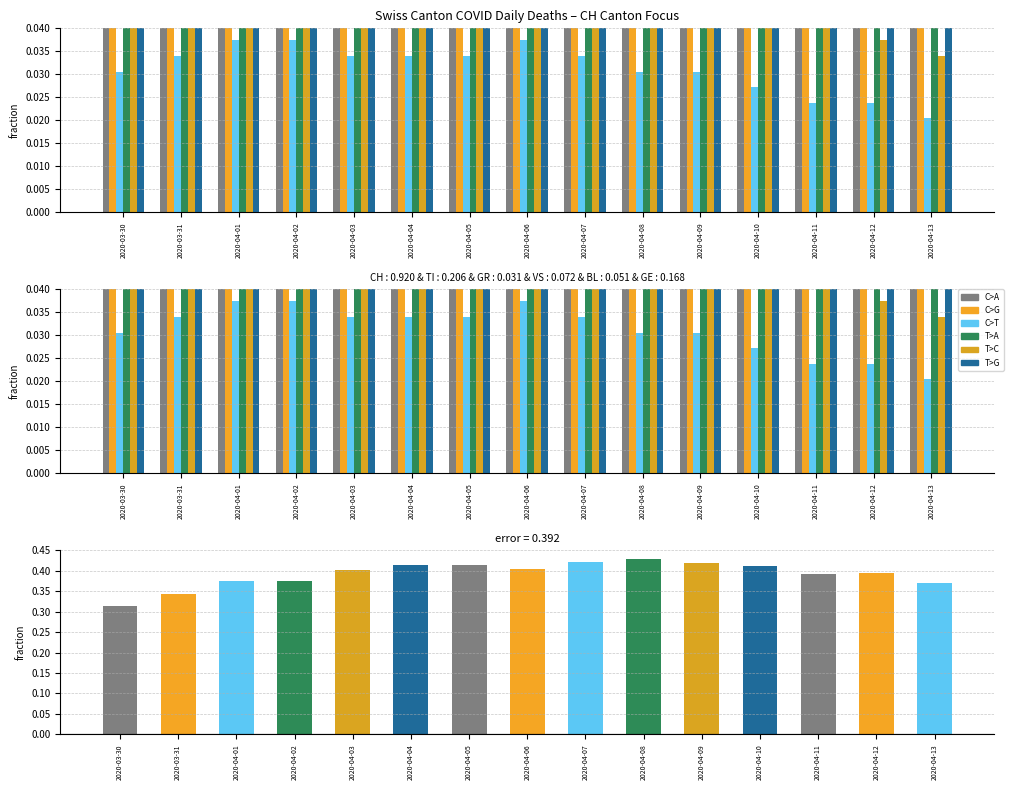

List the series in order of their peak value, highest first.

CH, TI, GE, VS, BL, GR